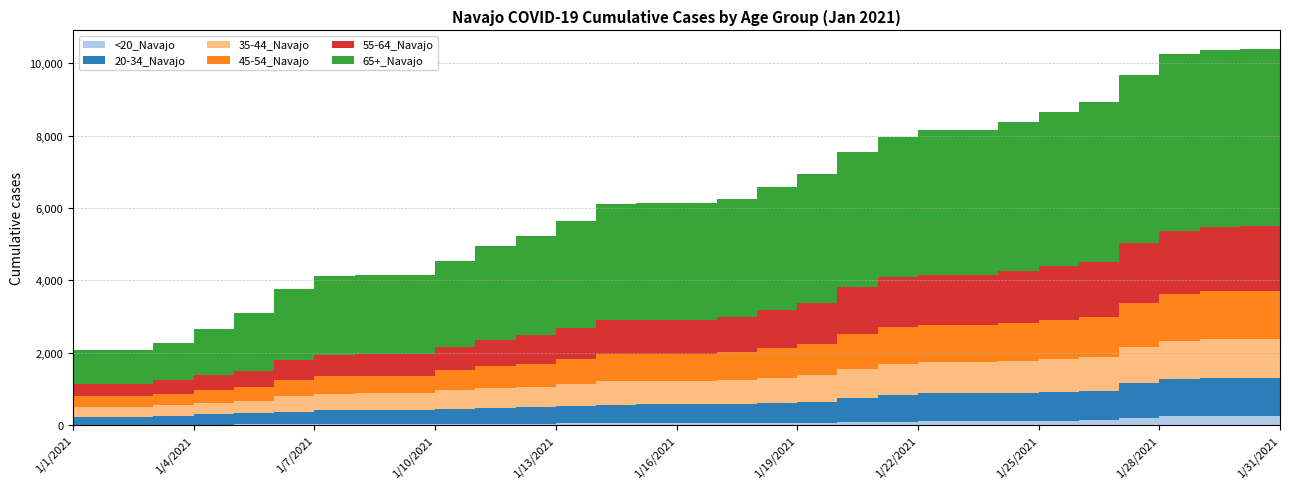

Reading left to right, extract all data points from this chart.

<20_Navajo: 1/1/2021=6	1/2/2021=6	1/3/2021=6	1/4/2021=6	1/5/2021=6	1/6/2021=25	1/7/2021=31	1/8/2021=32	1/9/2021=32	1/10/2021=32	1/11/2021=35	1/12/2021=36	1/13/2021=37	1/14/2021=45	1/15/2021=46	1/16/2021=46	1/17/2021=46	1/18/2021=46	1/19/2021=47	1/20/2021=53	1/21/2021=69	1/22/2021=83	1/23/2021=117	1/24/2021=119	1/25/2021=121	1/26/2021=123	1/27/2021=136	1/28/2021=186	1/29/2021=243	1/30/2021=243	1/31/2021=243
20-34_Navajo: 1/1/2021=225	1/2/2021=226	1/3/2021=226	1/4/2021=242	1/5/2021=285	1/6/2021=297	1/7/2021=336	1/8/2021=375	1/9/2021=376	1/10/2021=376	1/11/2021=412	1/12/2021=438	1/13/2021=456	1/14/2021=488	1/15/2021=520	1/16/2021=524	1/17/2021=526	1/18/2021=539	1/19/2021=570	1/20/2021=594	1/21/2021=680	1/22/2021=750	1/23/2021=755	1/24/2021=756	1/25/2021=768	1/26/2021=796	1/27/2021=817	1/28/2021=966	1/29/2021=1041	1/30/2021=1053	1/31/2021=1053
35-44_Navajo: 1/1/2021=276	1/2/2021=276	1/3/2021=276	1/4/2021=296	1/5/2021=330	1/6/2021=353	1/7/2021=422	1/8/2021=463	1/9/2021=464	1/10/2021=464	1/11/2021=511	1/12/2021=538	1/13/2021=561	1/14/2021=607	1/15/2021=652	1/16/2021=653	1/17/2021=654	1/18/2021=665	1/19/2021=691	1/20/2021=730	1/21/2021=807	1/22/2021=863	1/23/2021=866	1/24/2021=867	1/25/2021=881	1/26/2021=899	1/27/2021=917	1/28/2021=1005	1/29/2021=1051	1/30/2021=1070	1/31/2021=1071
45-54_Navajo: 1/1/2021=294	1/2/2021=294	1/3/2021=294	1/4/2021=314	1/5/2021=353	1/6/2021=374	1/7/2021=460	1/8/2021=492	1/9/2021=492	1/10/2021=493	1/11/2021=559	1/12/2021=619	1/13/2021=643	1/14/2021=682	1/15/2021=738	1/16/2021=739	1/17/2021=739	1/18/2021=768	1/19/2021=809	1/20/2021=863	1/21/2021=966	1/22/2021=1015	1/23/2021=1018	1/24/2021=1018	1/25/2021=1045	1/26/2021=1075	1/27/2021=1102	1/28/2021=1212	1/29/2021=1279	1/30/2021=1330	1/31/2021=1332
55-64_Navajo: 1/1/2021=344	1/2/2021=344	1/3/2021=345	1/4/2021=374	1/5/2021=409	1/6/2021=439	1/7/2021=536	1/8/2021=584	1/9/2021=589	1/10/2021=589	1/11/2021=640	1/12/2021=709	1/13/2021=780	1/14/2021=865	1/15/2021=945	1/16/2021=947	1/17/2021=948	1/18/2021=975	1/19/2021=1055	1/20/2021=1140	1/21/2021=1290	1/22/2021=1391	1/23/2021=1396	1/24/2021=1397	1/25/2021=1446	1/26/2021=1498	1/27/2021=1538	1/28/2021=1663	1/29/2021=1759	1/30/2021=1788	1/31/2021=1789
65+_Navajo: 1/1/2021=915	1/2/2021=916	1/3/2021=918	1/4/2021=1046	1/5/2021=1271	1/6/2021=1613	1/7/2021=1986	1/8/2021=2185	1/9/2021=2188	1/10/2021=2188	1/11/2021=2372	1/12/2021=2596	1/13/2021=2760	1/14/2021=2964	1/15/2021=3210	1/16/2021=3218	1/17/2021=3220	1/18/2021=3244	1/19/2021=3400	1/20/2021=3550	1/21/2021=3744	1/22/2021=3871	1/23/2021=3996	1/24/2021=4009	1/25/2021=4124	1/26/2021=4266	1/27/2021=4428	1/28/2021=4640	1/29/2021=4873	1/30/2021=4893	1/31/2021=4901